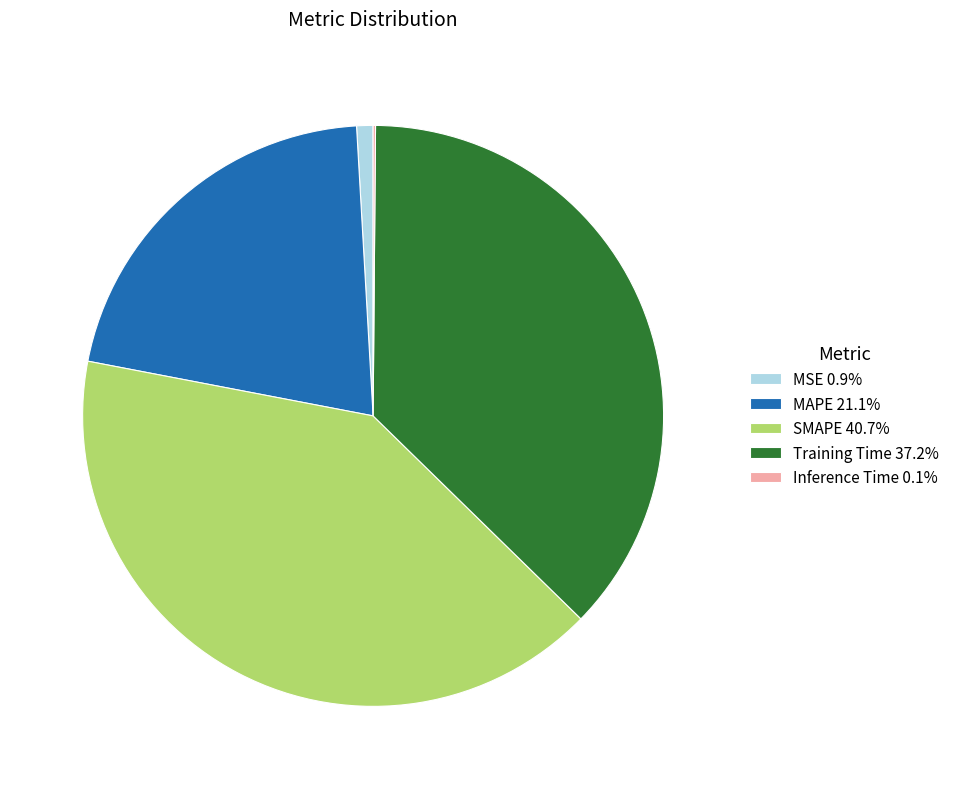

Approximately how many times larger is the value at SMAPE 40.7% compared to Training Time 37.2%?

1.1